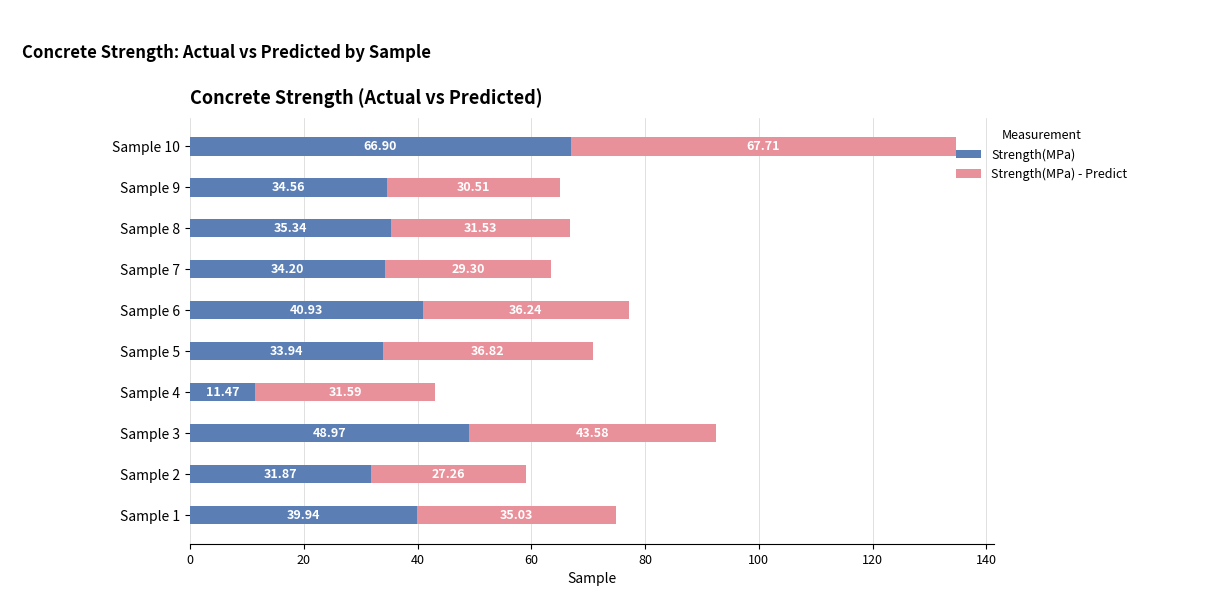

What is the difference between the maximum and minimum values in the Strength(MPa) series?

55.4